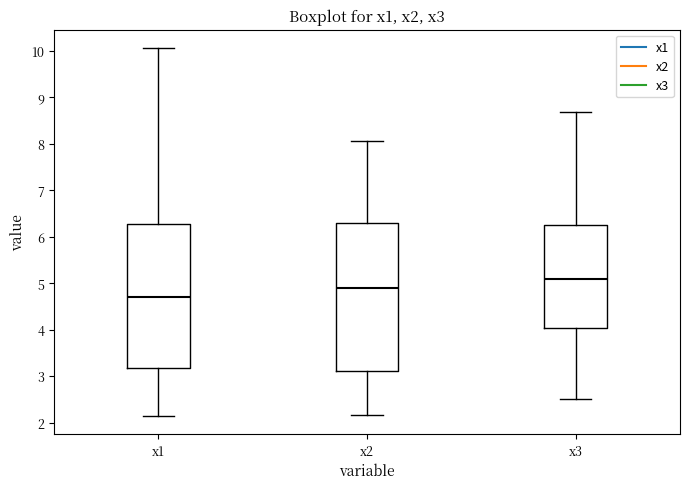

Reading left to right, read every box against the y-axis: the position of its median line, the range the box covers, and the ends of its whiskers. The values are not printed on the chart, so give them approximately, as read against the axis.

x1: median 4.7, box 3.2 to 6.3, whiskers 2.1 to 10.1
x2: median 4.9, box 3.1 to 6.3, whiskers 2.2 to 8.1
x3: median 5.1, box 4.0 to 6.3, whiskers 2.5 to 8.7